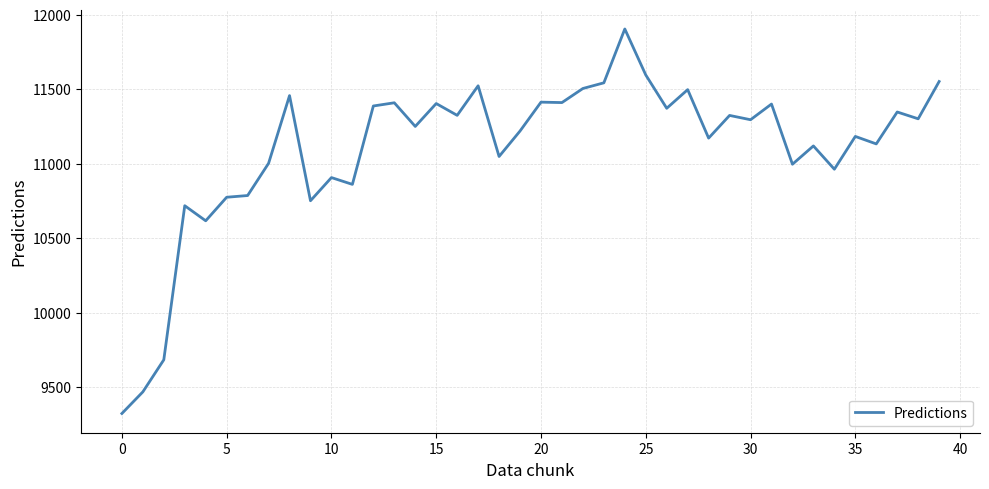

What is the maximum value shown in the chart?

11905.9